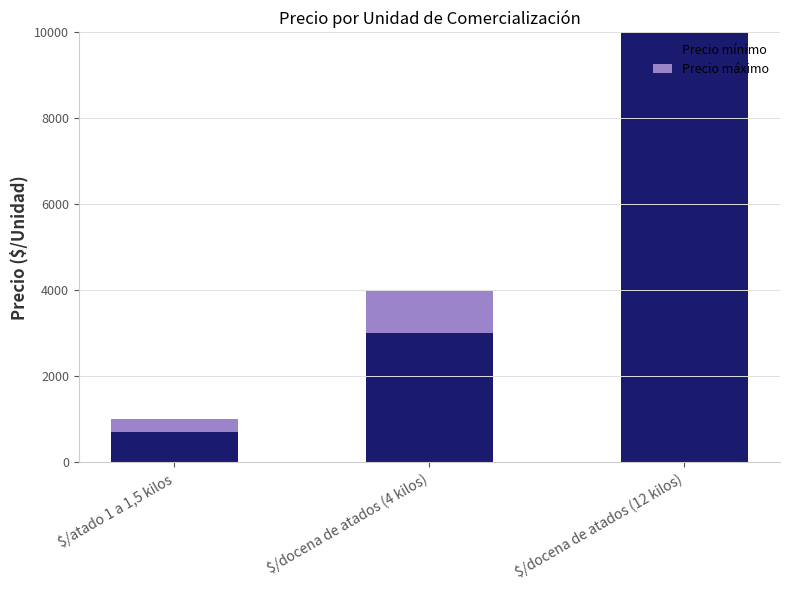

What is the sum of all Precio mínimo values?

13700